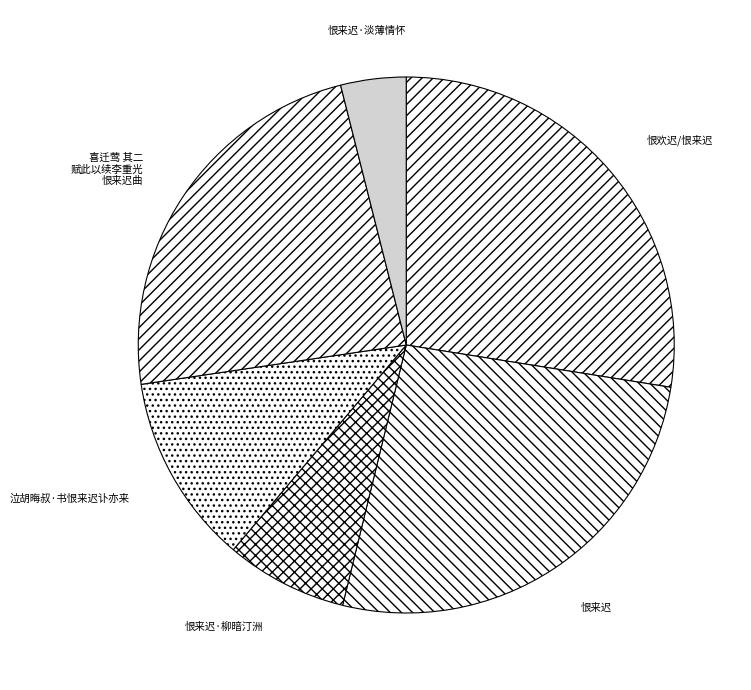

Does 恨欢迟/恨来迟 represent more than half of the total?

No